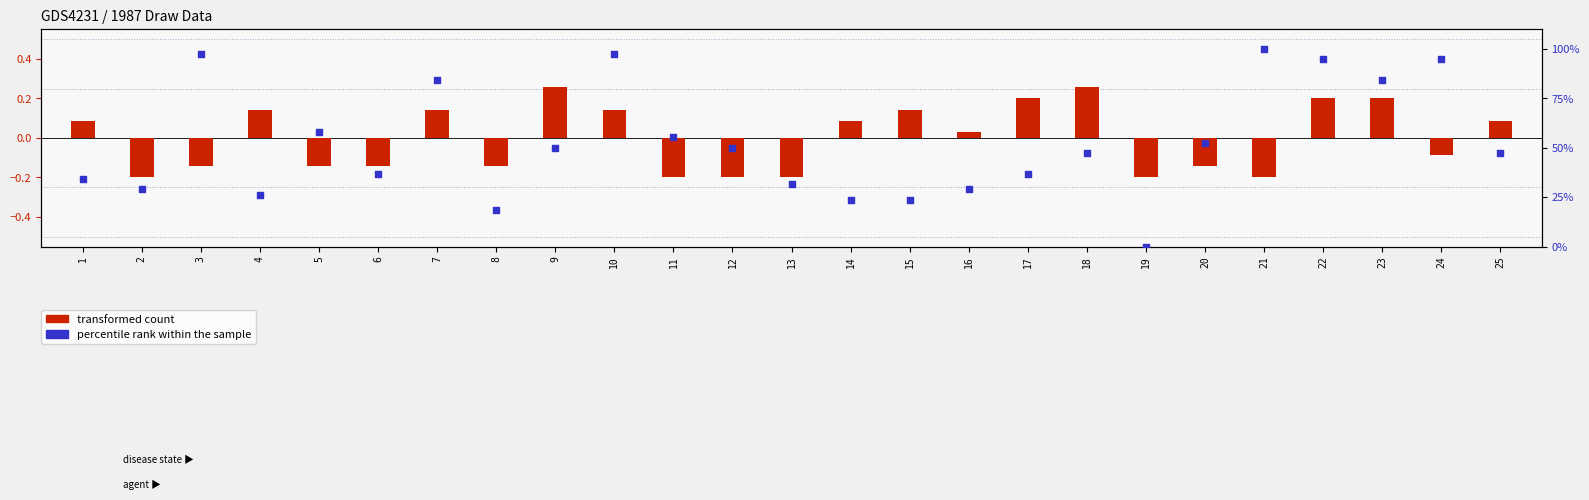

Which series has the largest total across all categories?

percentile rank within the sample